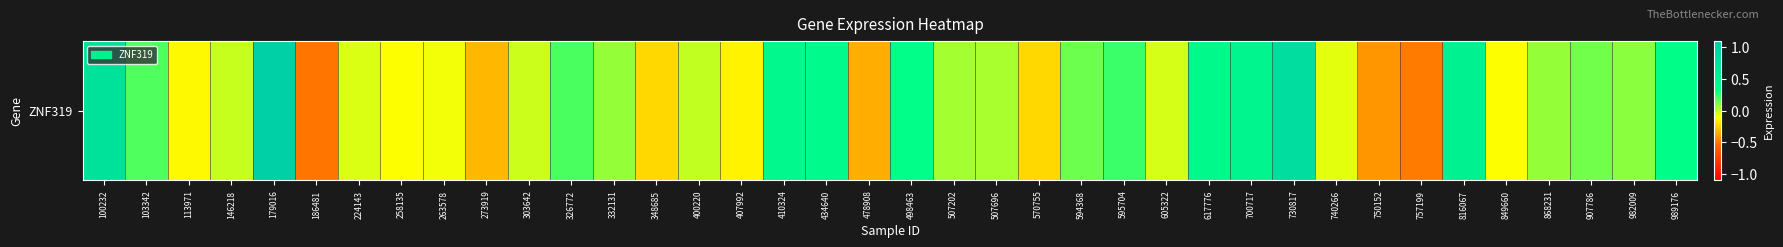

At which label does the data first exceed 0?

100232